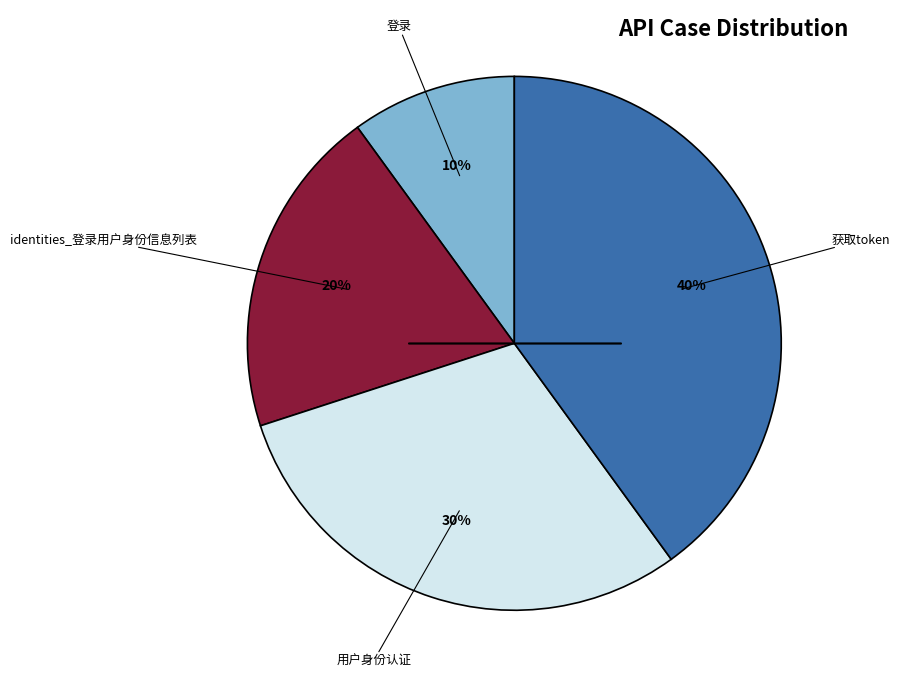

To the nearest percent, what is the average slice percentage?

25%